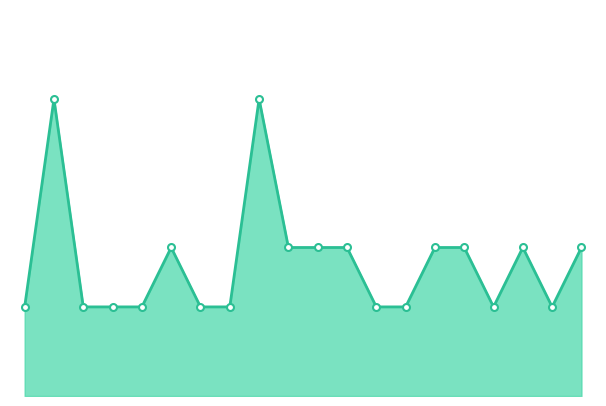

Is this an area chart (filled region under the line)?

Yes